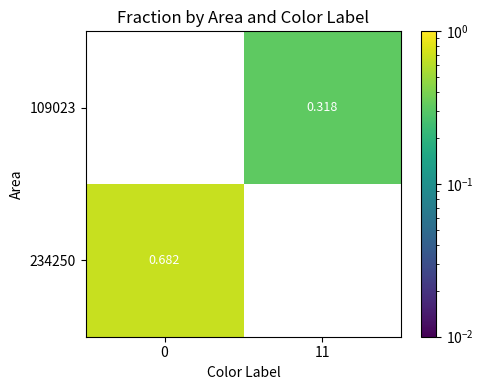

Rank the series at 11 from highest to lowest value.

109023, 234250